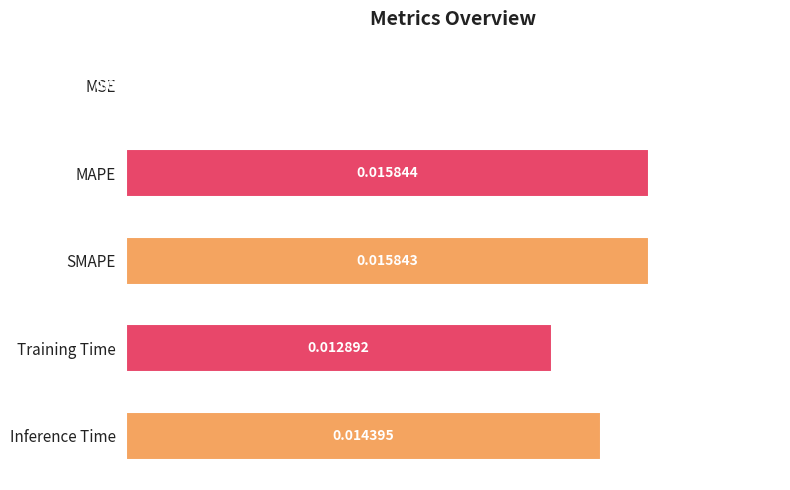

Where is the data nearest to the value 0?

MSE